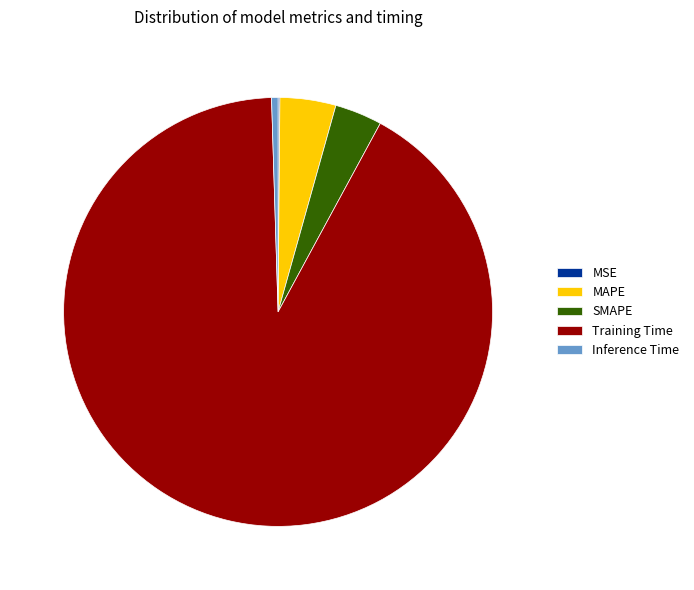

True or false: MAPE accounts for 4% of the total.

True